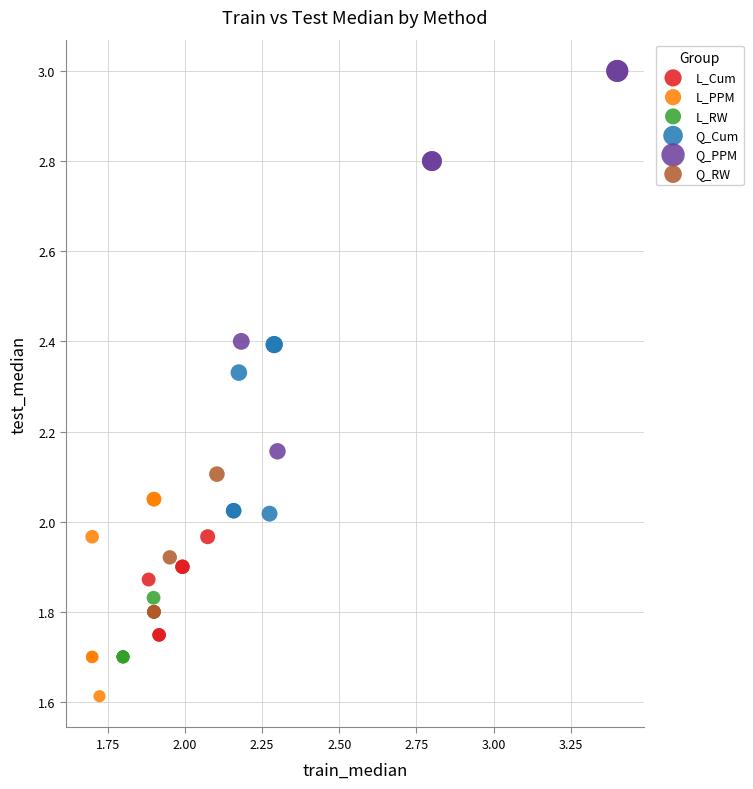

Which series contains the highest Y value?

Q_PPM